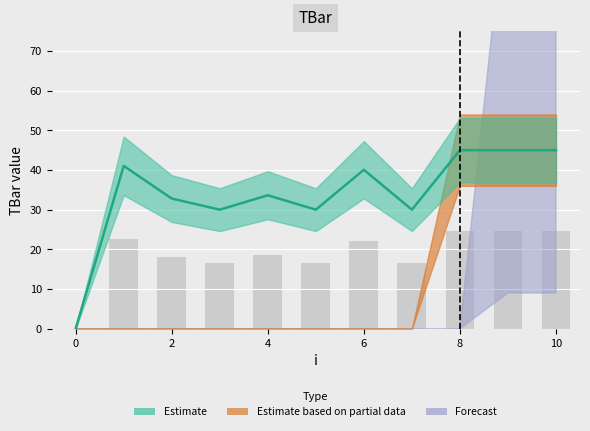

Which series changed the most between 0 and 10?

Estimate